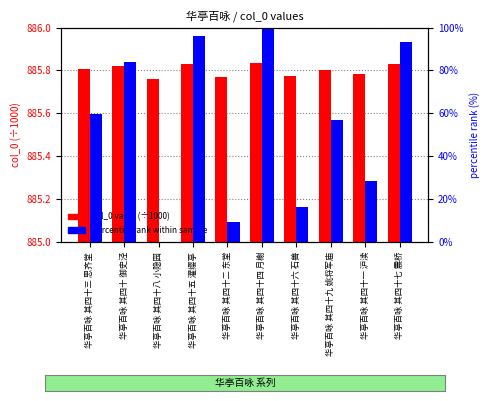

Reading left to right, list all the values displayed in this chart.

col_0 value (÷1000): 华亭百咏 其四十三 思齐堂=885.8	华亭百咏 其四十 御史泾=885.8	华亭百咏 其四十八 小隐园=885.8	华亭百咏 其四十五 濯缨亭=885.8	华亭百咏 其四十二 东堂=885.8	华亭百咏 其四十四 月榭=885.8	华亭百咏 其四十六 石兽=885.8	华亭百咏 其四十九 姚将军庙=885.8	华亭百咏 其四十一 沪渎=885.8	华亭百咏 其四十七 震桥=885.8
percentile rank within sample: 华亭百咏 其四十三 思齐堂=59.5	华亭百咏 其四十 御史泾=83.8	华亭百咏 其四十八 小隐园=0.0	华亭百咏 其四十五 濯缨亭=95.9	华亭百咏 其四十二 东堂=9.5	华亭百咏 其四十四 月榭=100.0	华亭百咏 其四十六 石兽=16.2	华亭百咏 其四十九 姚将军庙=56.8	华亭百咏 其四十一 沪渎=28.4	华亭百咏 其四十七 震桥=93.2